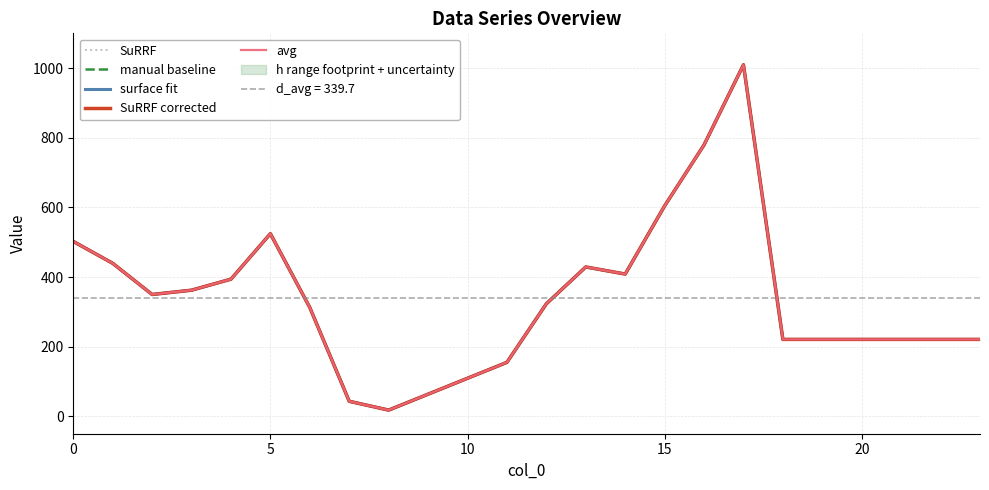

What is the smallest value displayed?

17.8